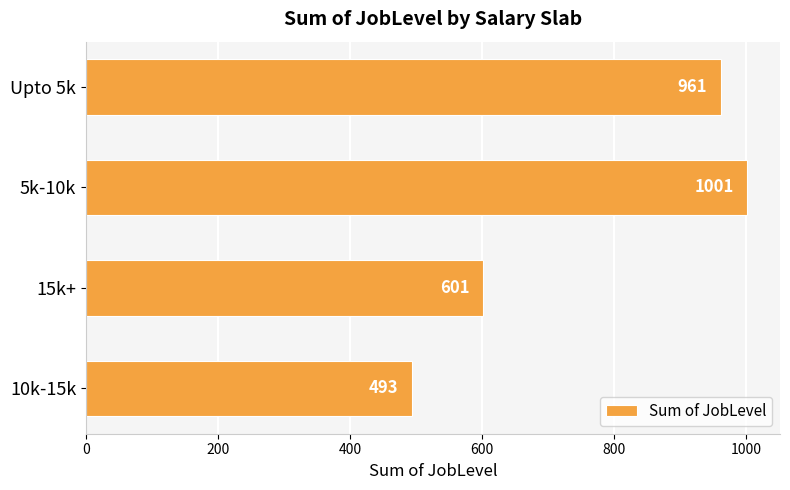

What is the ratio of the value at 10k-15k to the value at 5k-10k?

0.5